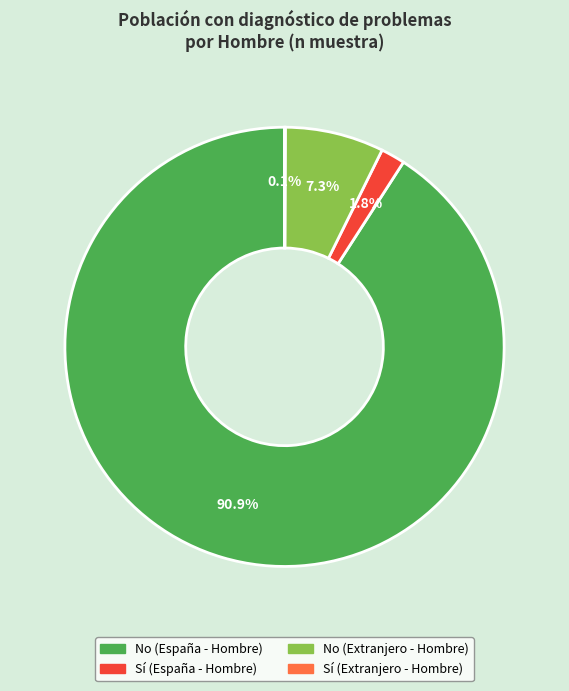

Do No (Extranjero - Hombre) and No (España - Hombre) together represent more than half of the pie?

Yes